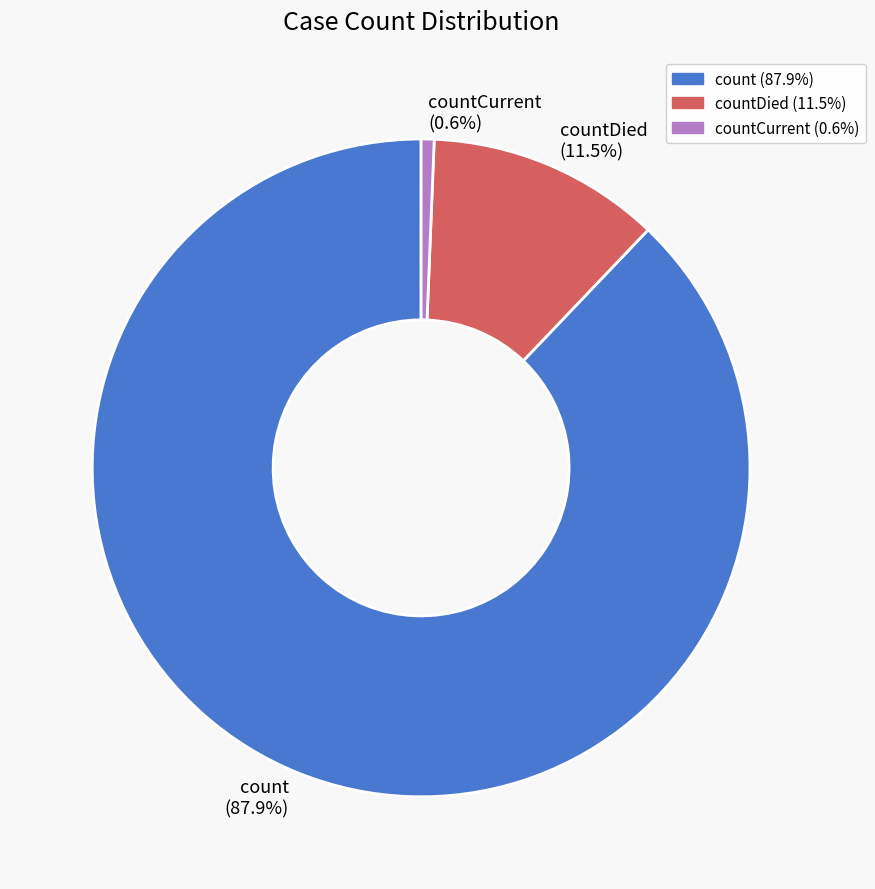

Count the number of slices in the pie.

3